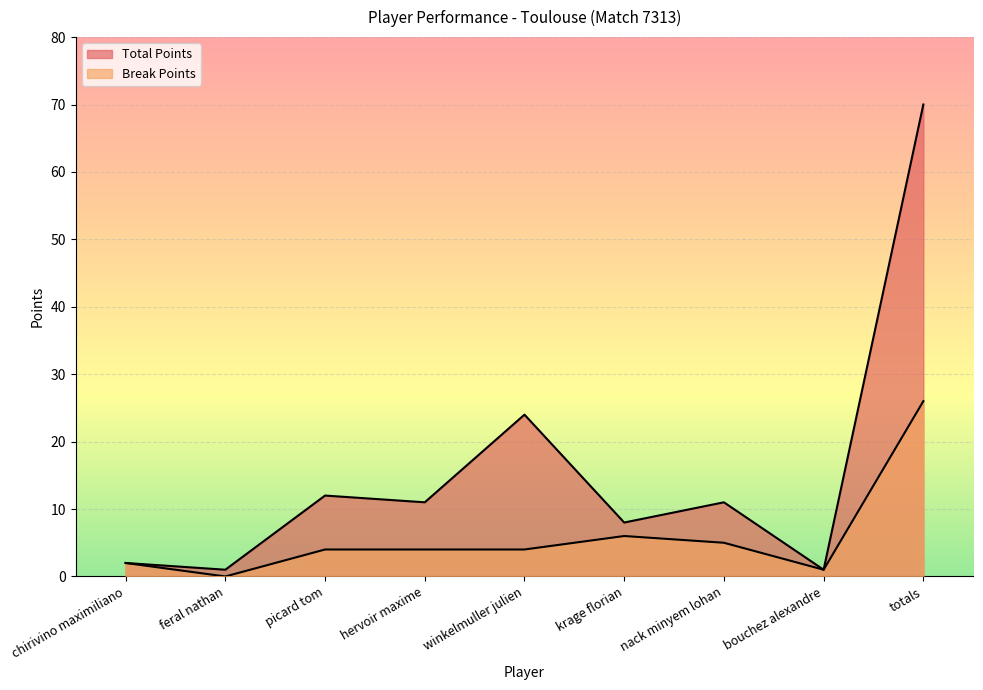

What is the label of the 7th point from the right?

picard tom